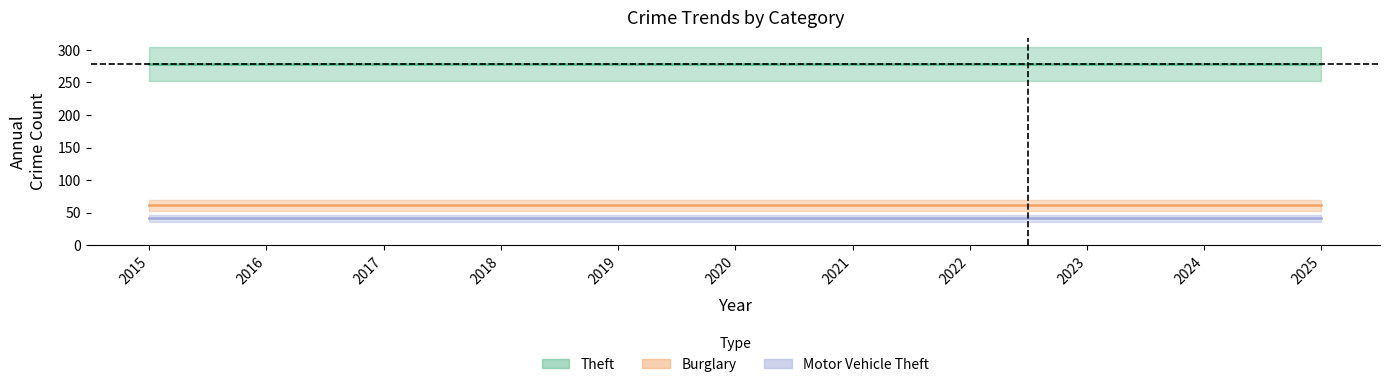

True or false: Burglary has a value of 37 at 2017.

False